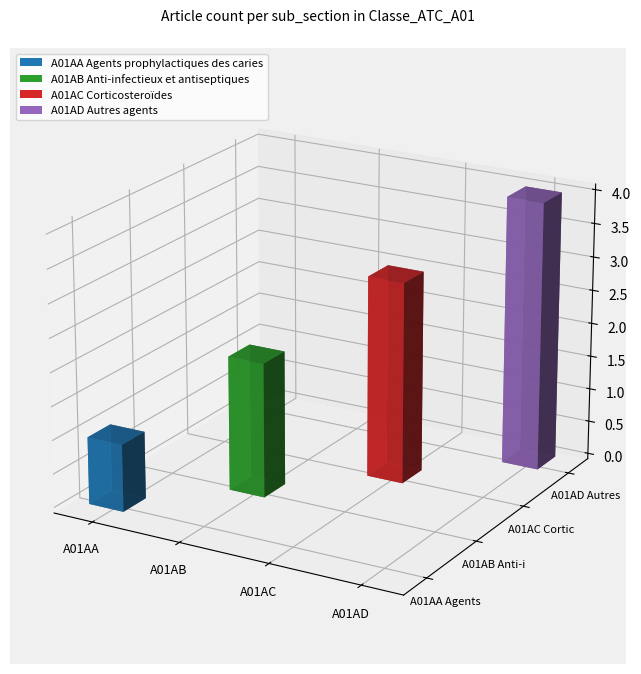

What are all the series names shown in the legend?

A01AA Agents prophylactiques des caries, A01AB Anti-infectieux et antiseptiques, A01AC Corticosteroïdes, A01AD Autres agents